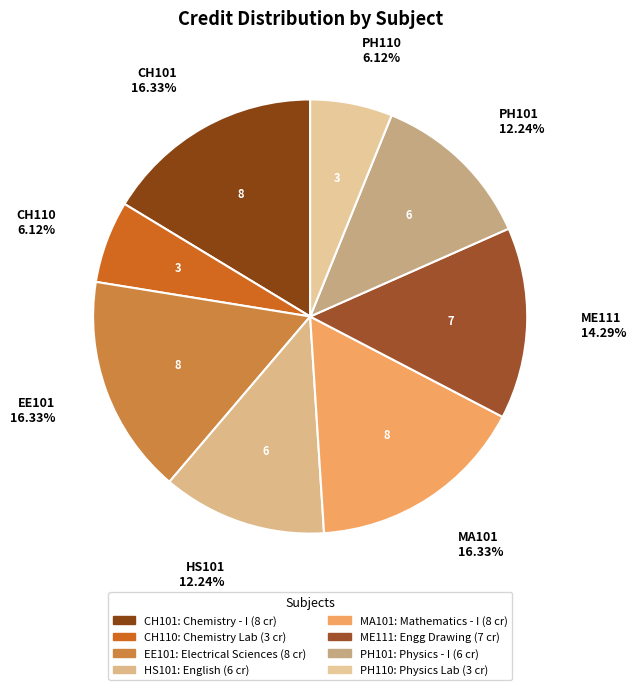

Does ME111 represent more than half of the total?

No